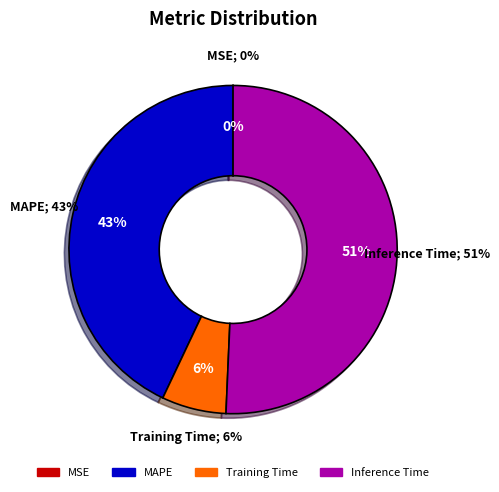

What is the majority slice?

Inference Time